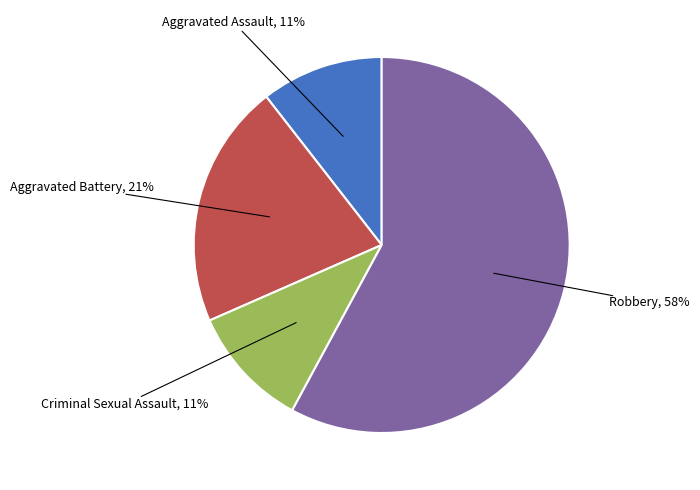

Does any single category account for the majority?

Yes